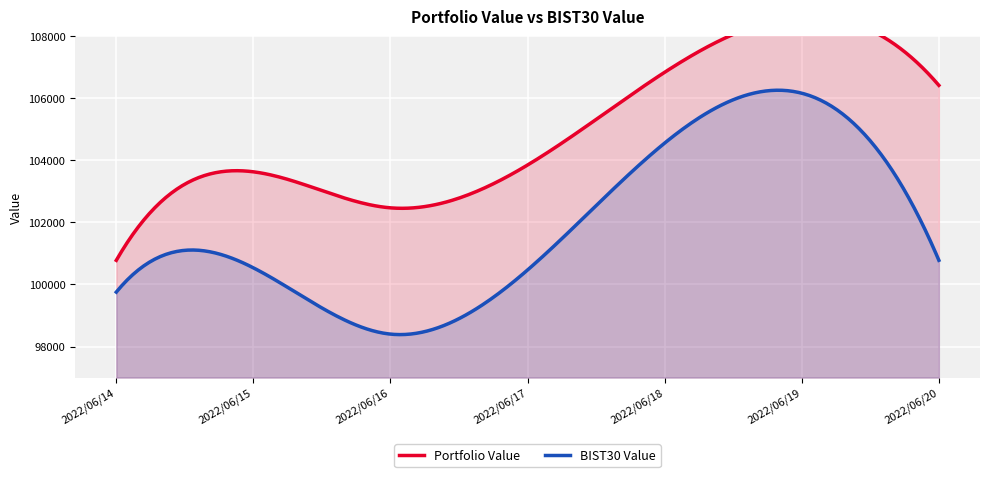

Does the chart display data point markers on the line(s)?

No